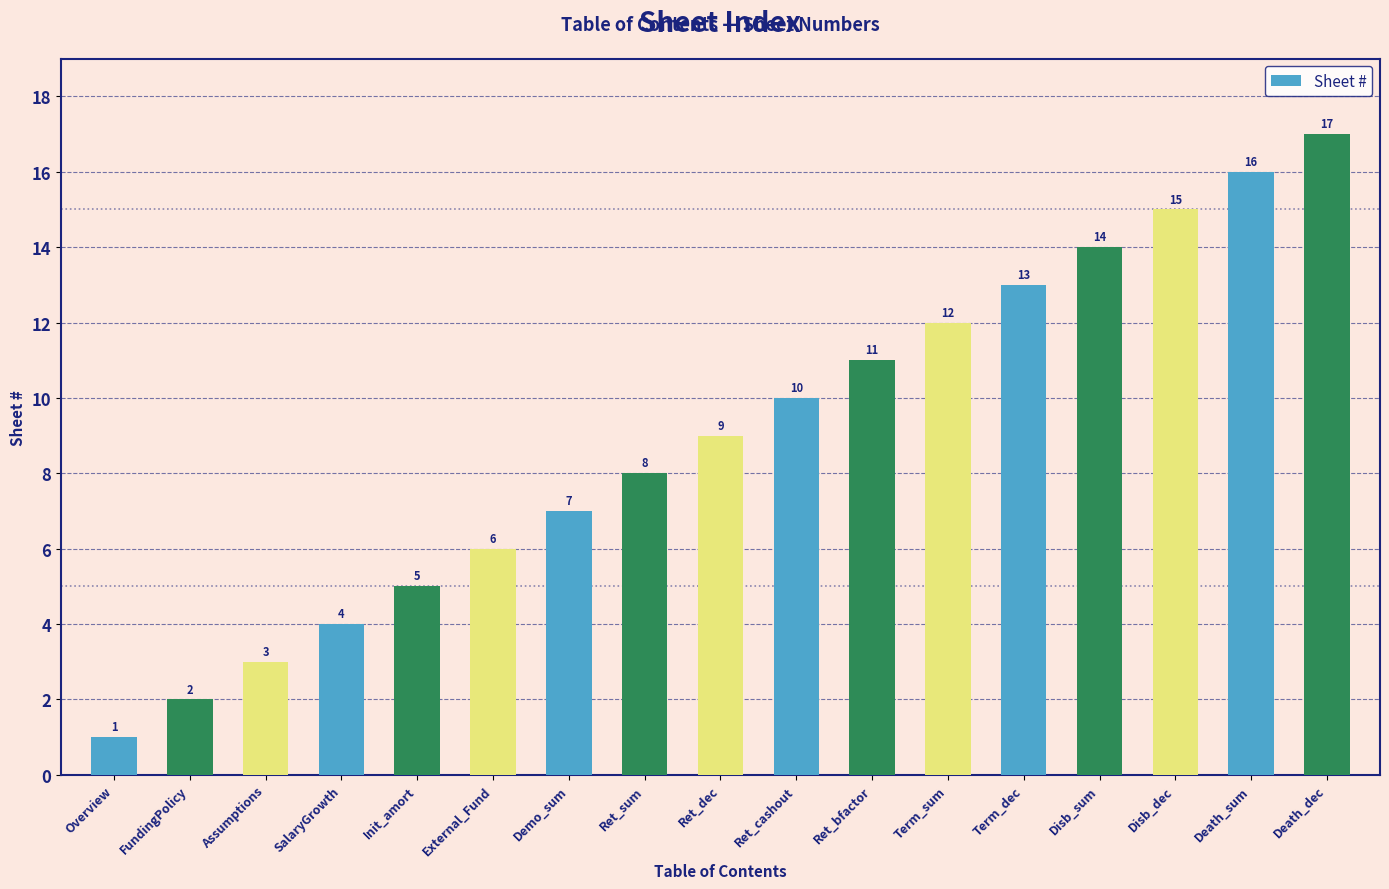

At which category does the chart reach its peak across all series?

Death_dec